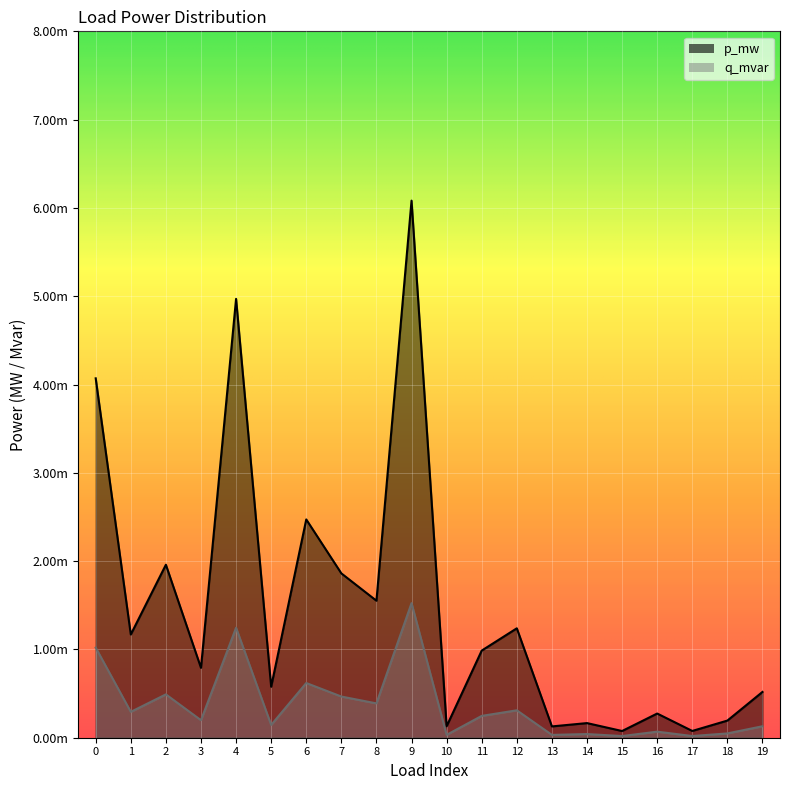

True or false: q_mvar and p_mw intersect in this chart.

False